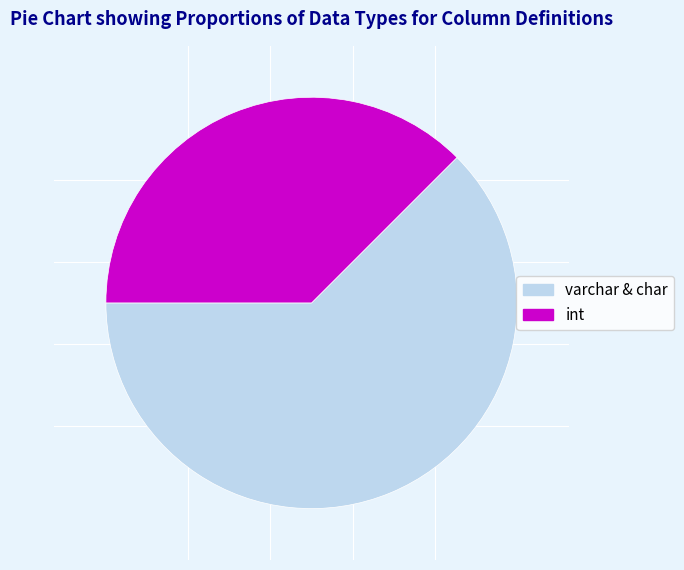

Rank the categories by value from lowest to highest.

int, varchar & char